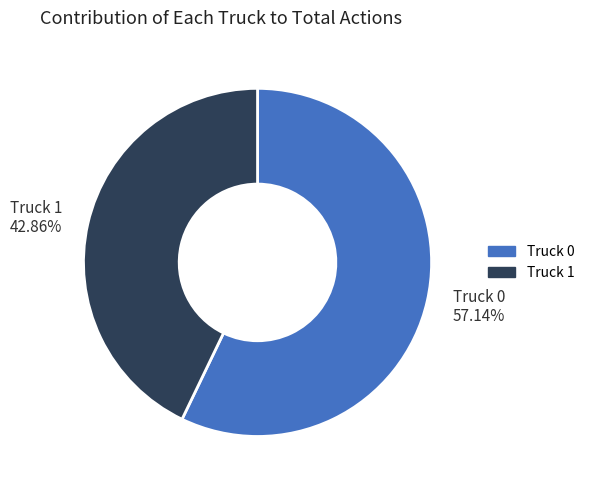

Between Truck 1 and Truck 0, which is larger?

Truck 0